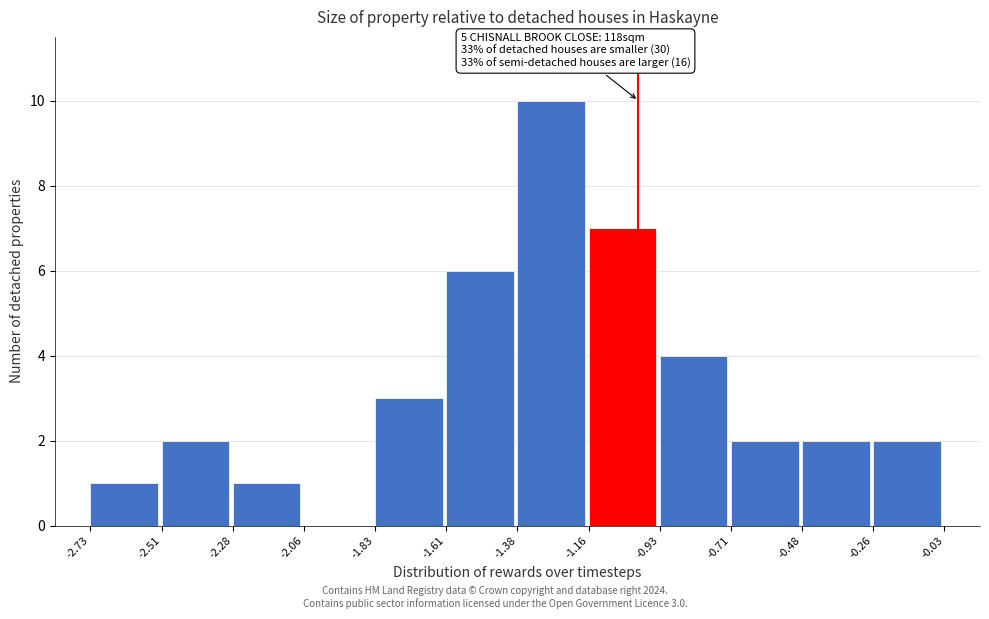

Which range on the x-axis has the tallest bar?

-1.38 to -1.16